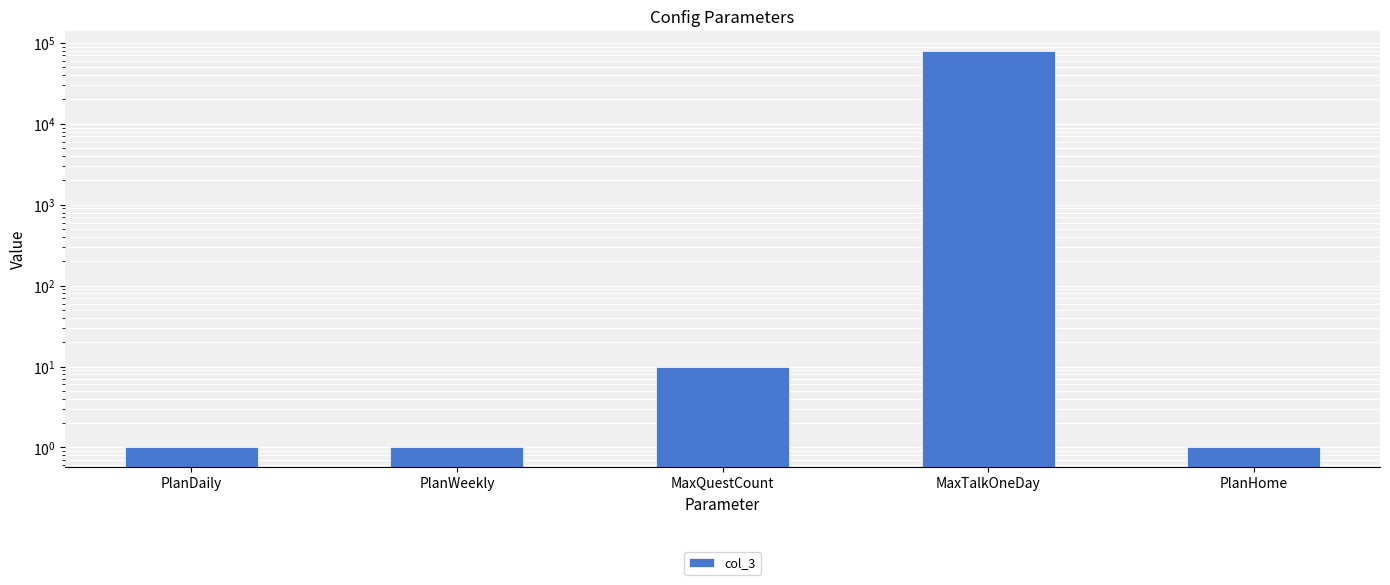

Reading right to left, what are all the values shown in this chart?

1	80004	10	1	1